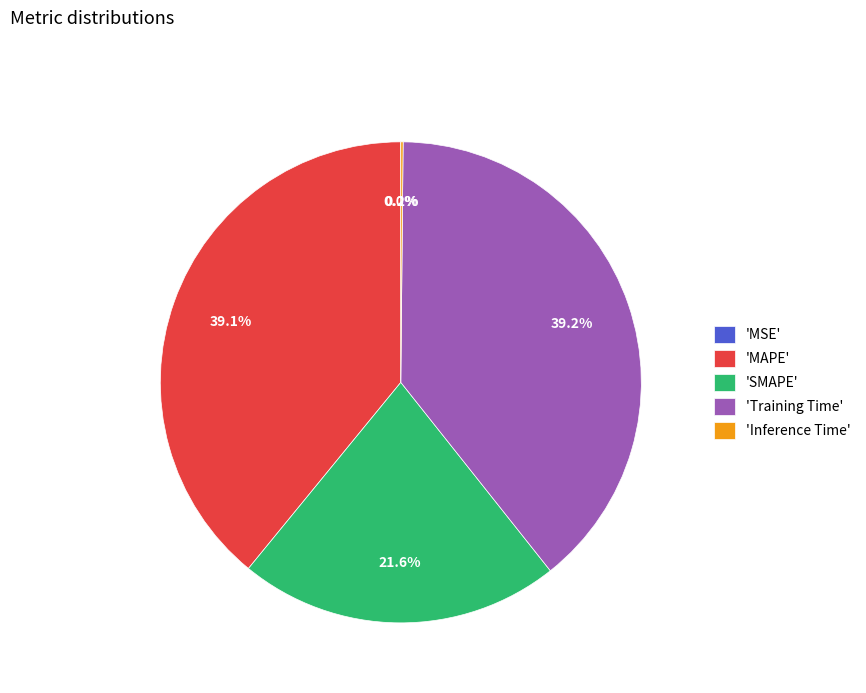

Which has a higher value, 'SMAPE' or 'MAPE'?

'MAPE'